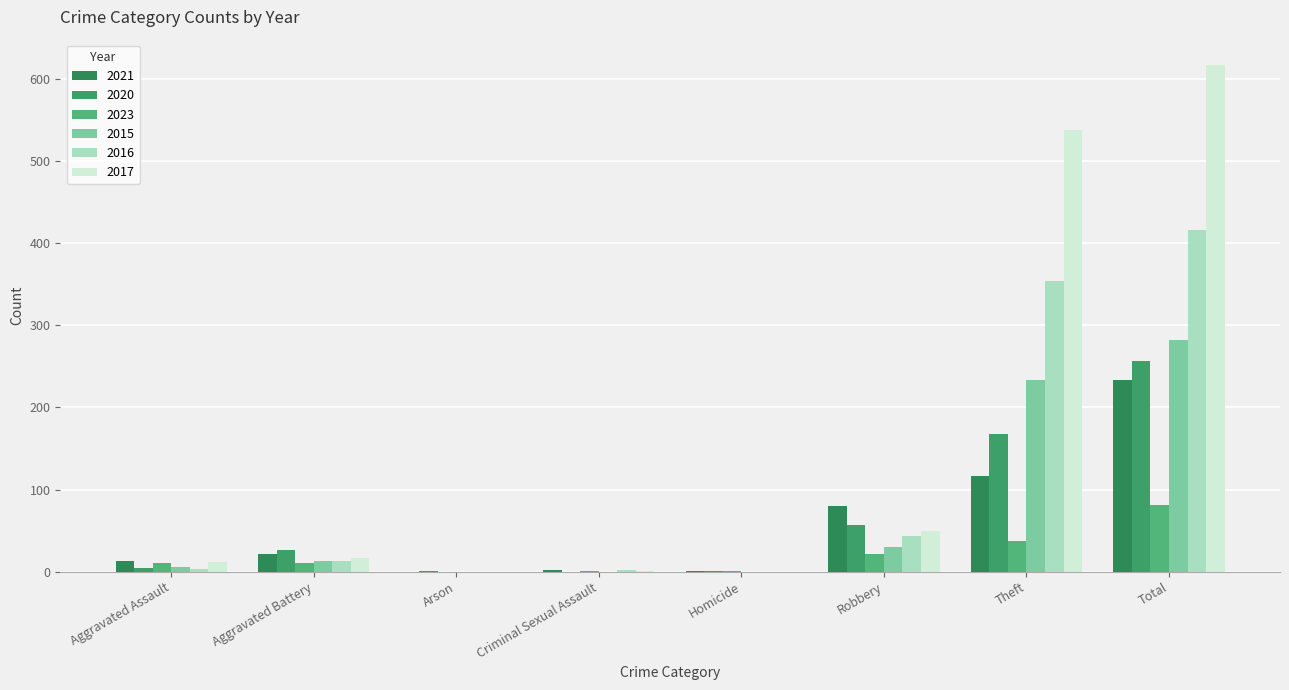

How many distinct data groups are displayed?

6